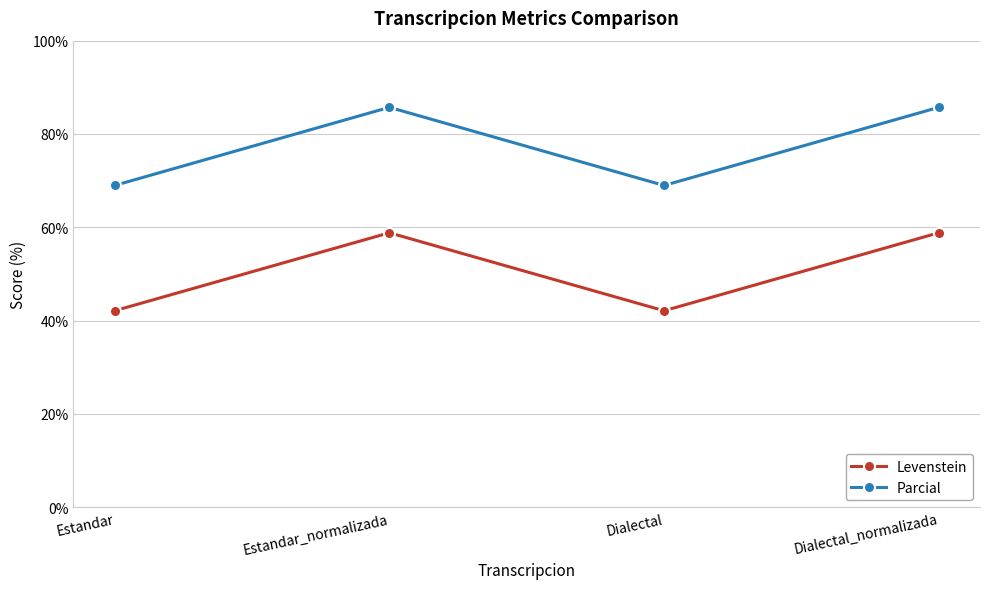

Which series has the largest range (max minus min)?

Parcial